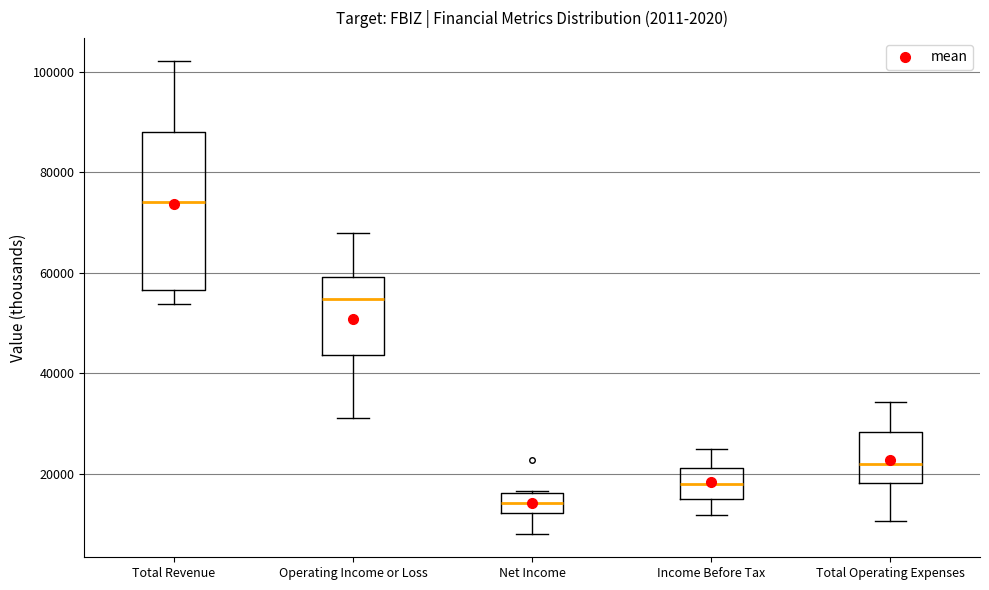

Which box's median line is the highest?

Total Revenue